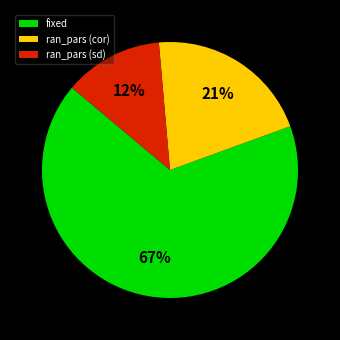

Which category has the smallest portion of the pie?

ran_pars (sd)